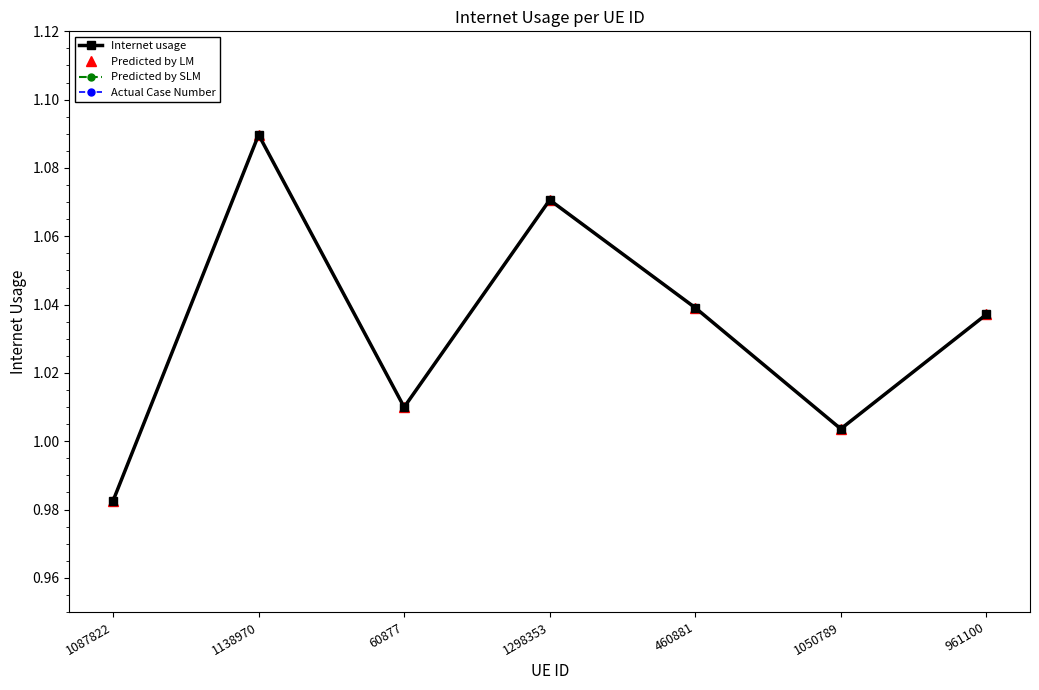

How many data points in Predicted by LM are above 1?

6